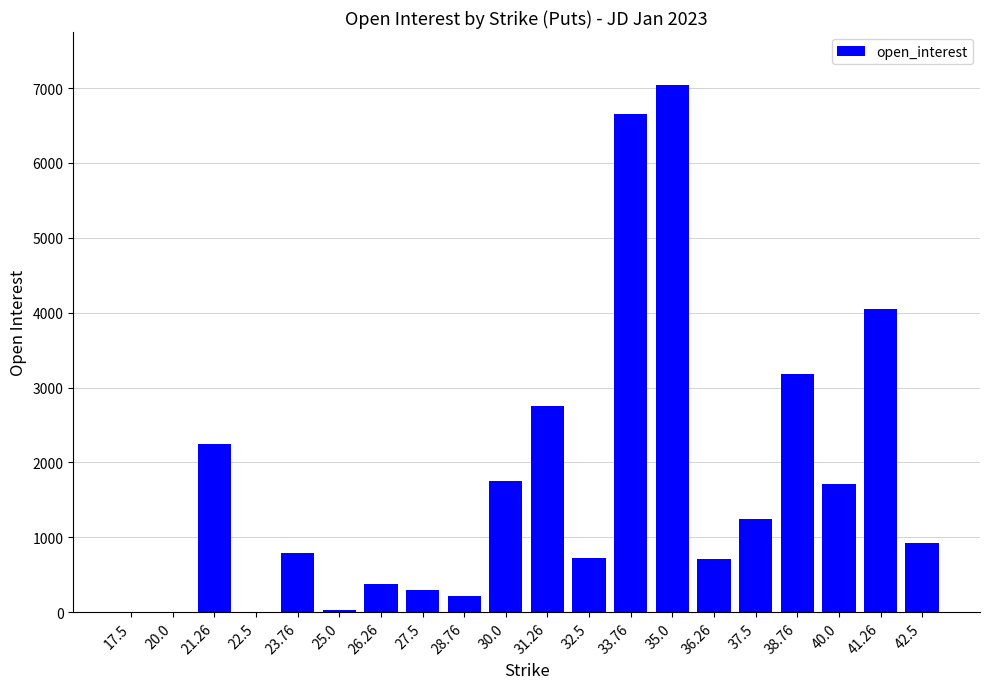

What is the sum of all values?

34696